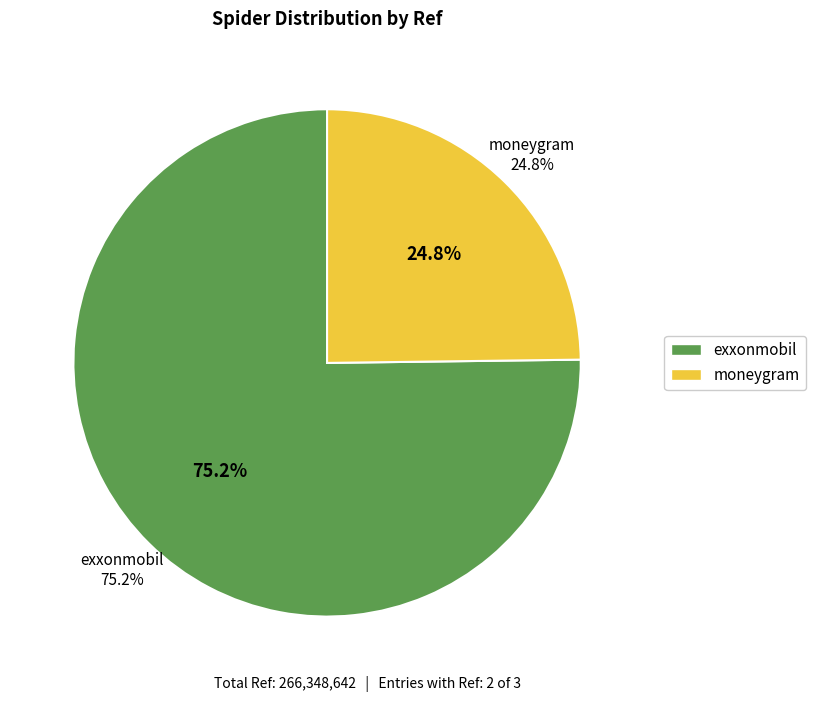

Which category accounts for the majority?

exxonmobil